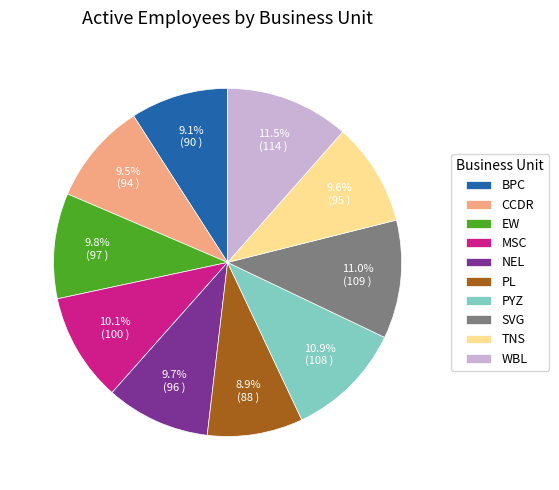

How many segments does this pie chart have?

10